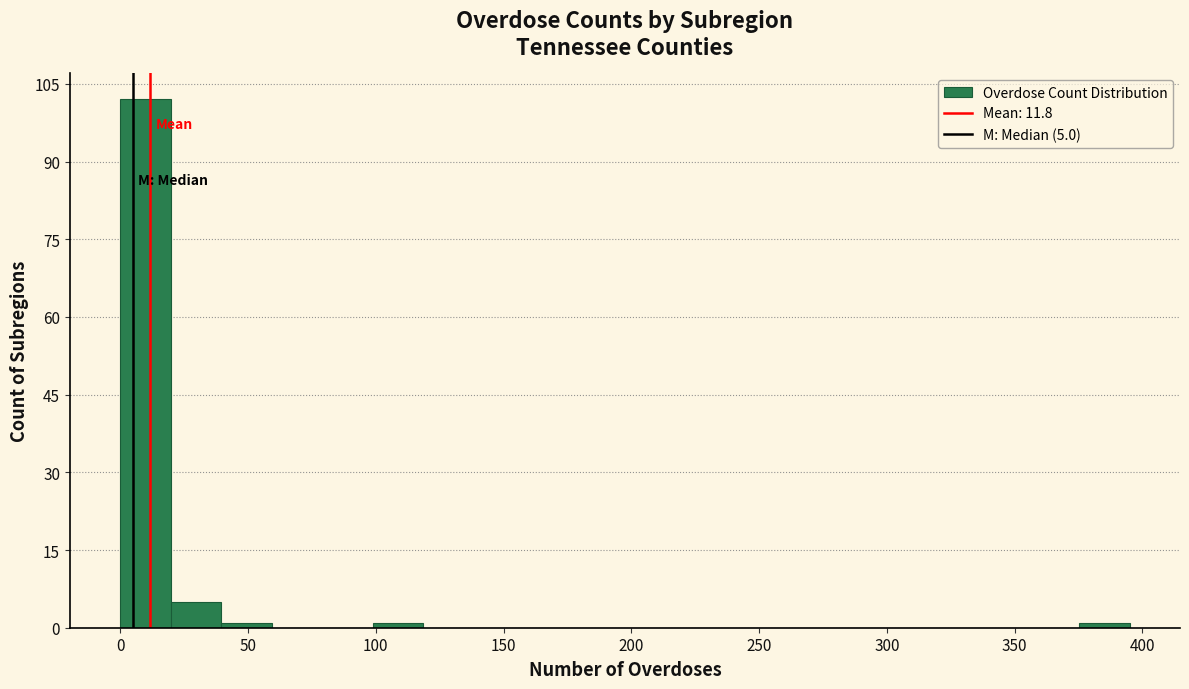

Read against the x-axis, roughly where is the centre of the tallest bar?

10